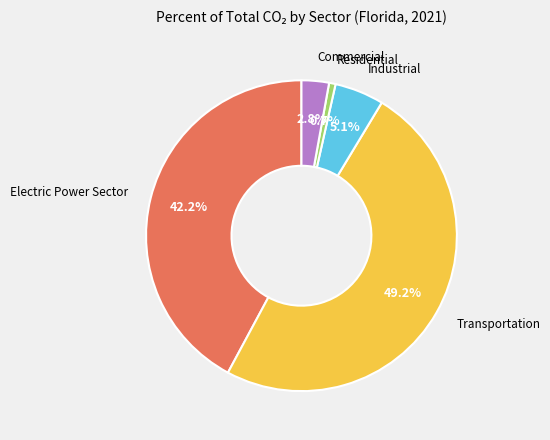

Does any single category account for the majority?

No